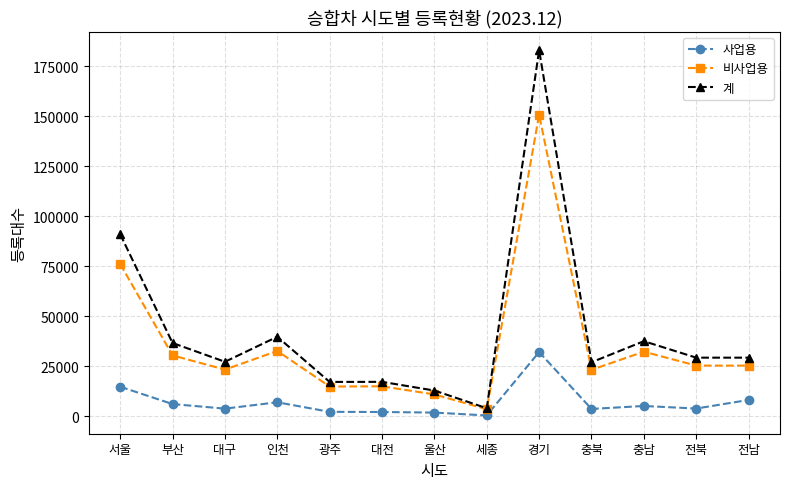

What is the approximate value of 계 at 인천, to the nearest 100?

39800